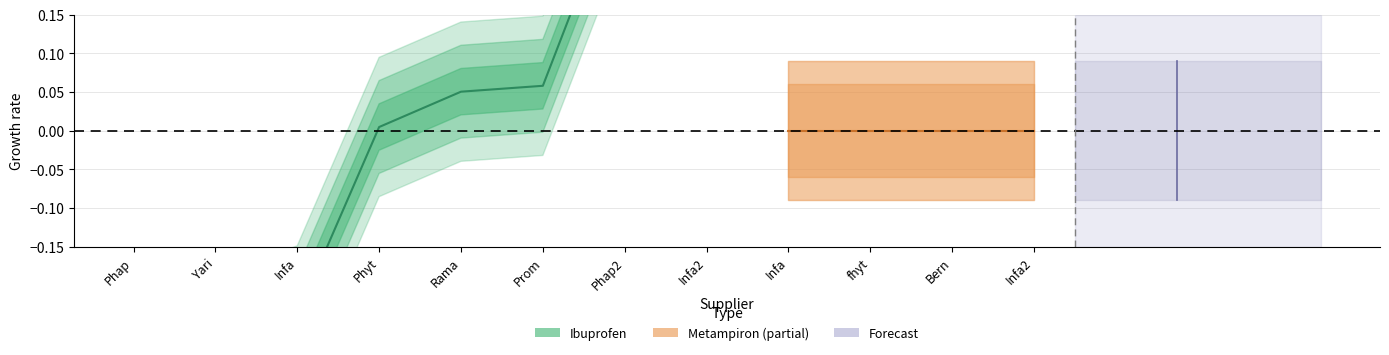

Reading right to left, extract all data points from this chart.

0.4	0.3	0.1	0.1	0.0	-0.2	-0.3	-0.3